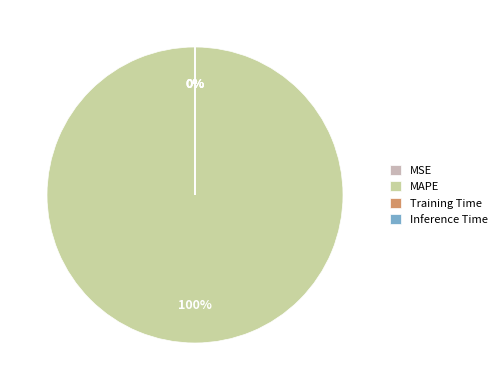

Which slice is the largest?

MAPE